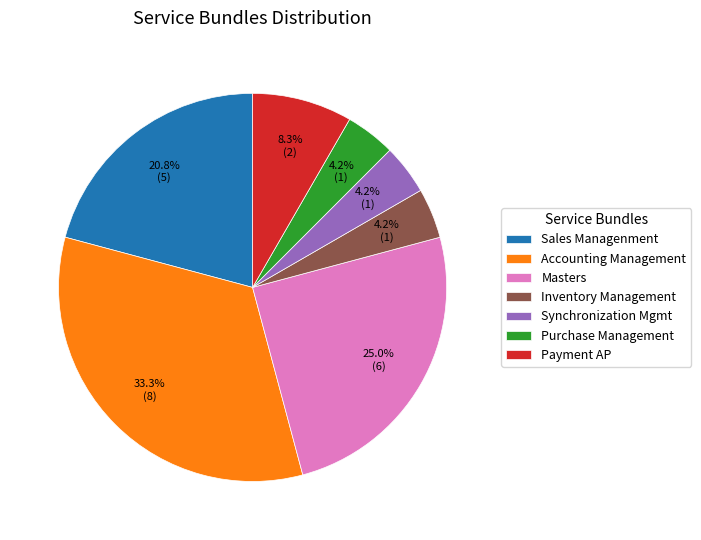

To the nearest percent, what is the average slice percentage?

14%